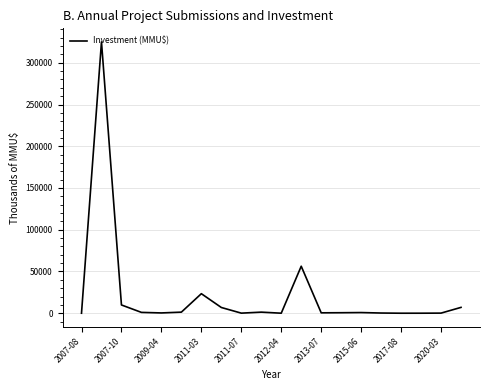

What is the maximum value shown in the chart?

325000